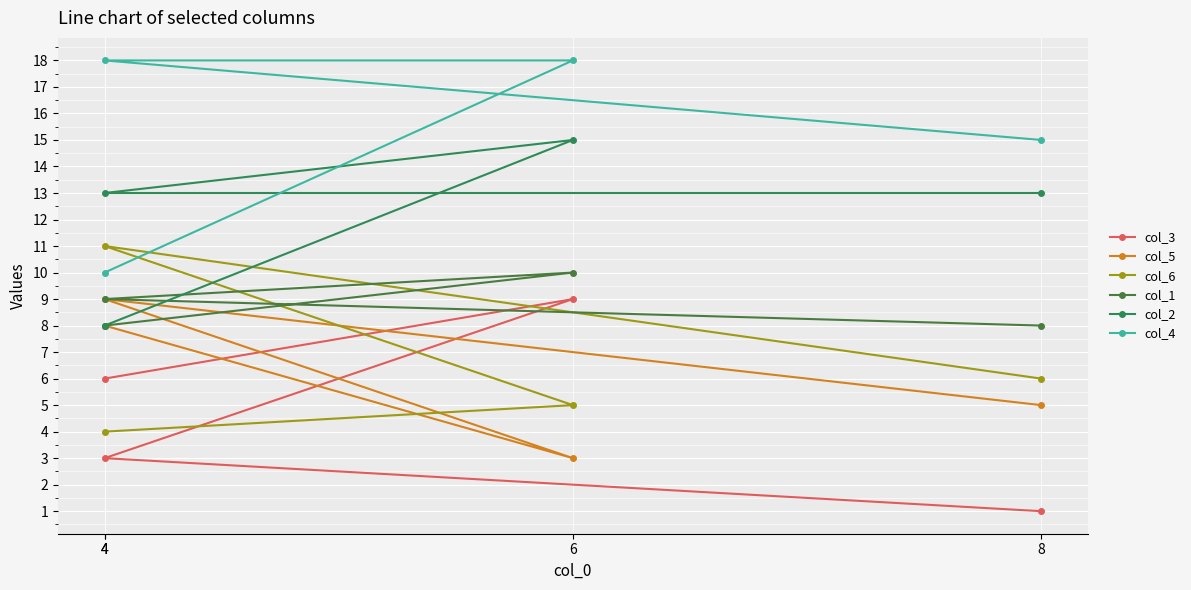

Reading left to right, extract all data points from this chart.

col_3: 4=6	6=9	4=3	8=1
col_5: 4=8	6=3	4=9	8=5
col_6: 4=4	6=5	4=11	8=6
col_1: 4=8	6=10	4=9	8=8
col_2: 4=8	6=15	4=13	8=13
col_4: 4=10	6=18	4=18	8=15